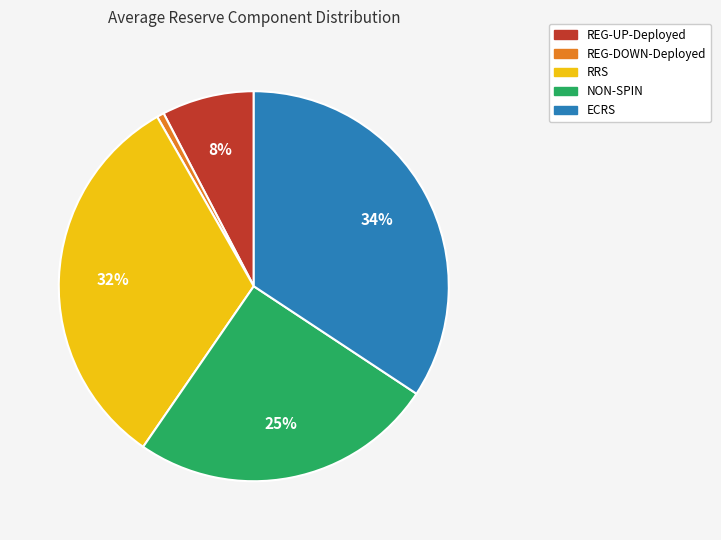

True or false: REG-UP-Deployed accounts for 1% of the total.

False